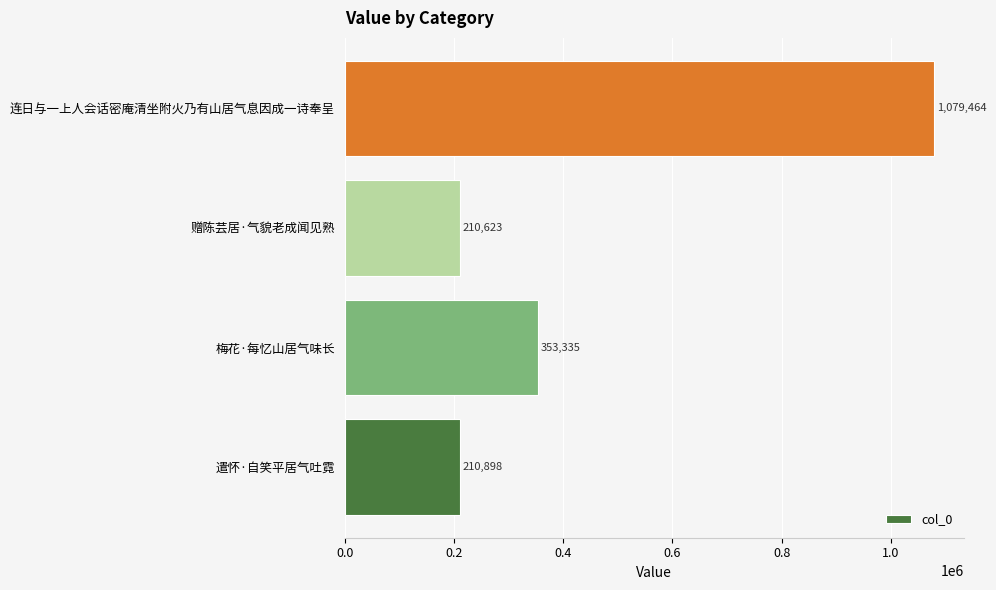

The value at 赠陈芸居·气貌老成闻见熟 is 281280. True or false?

False